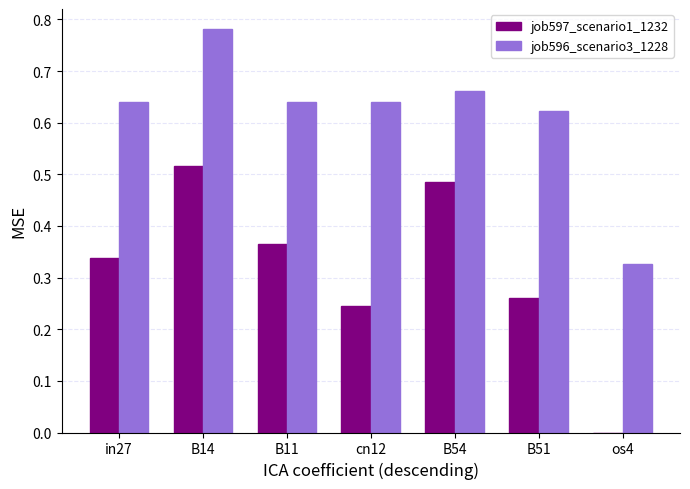

What is the sum of the job596_scenario3_1228 values at B54 and B11?

1.3